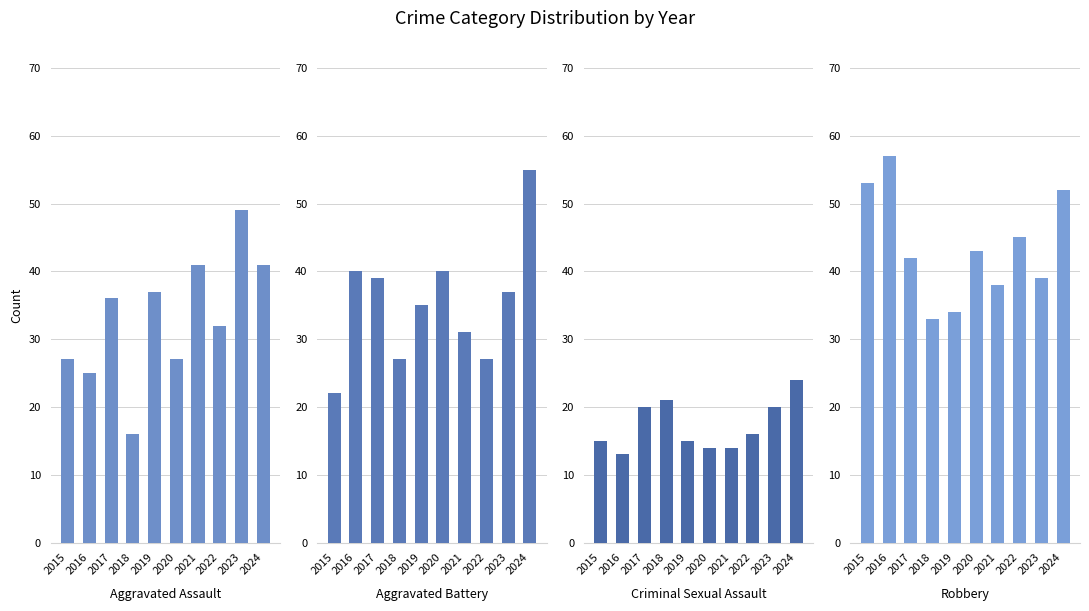

Which category has the highest value in the Aggravated Battery series?

2024